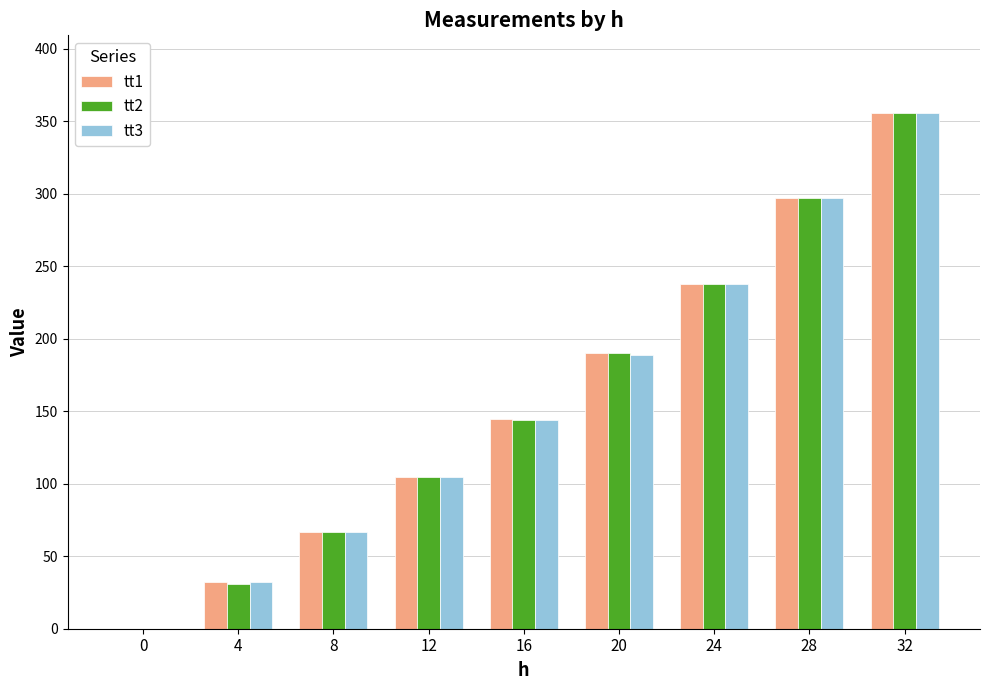

The value of tt2 at 32 is 356. True or false?

True